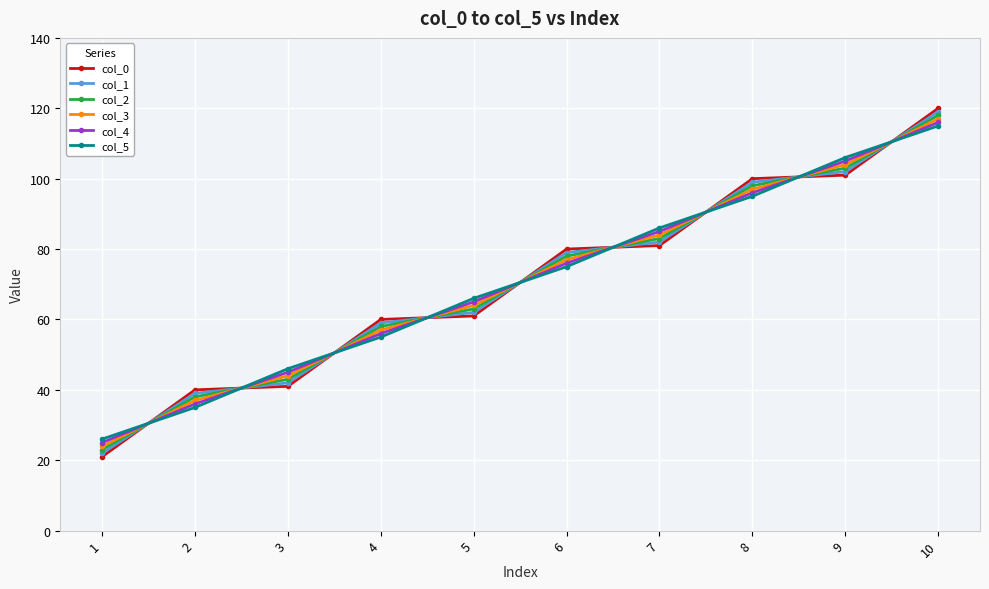

How many lines are shown in the chart?

6